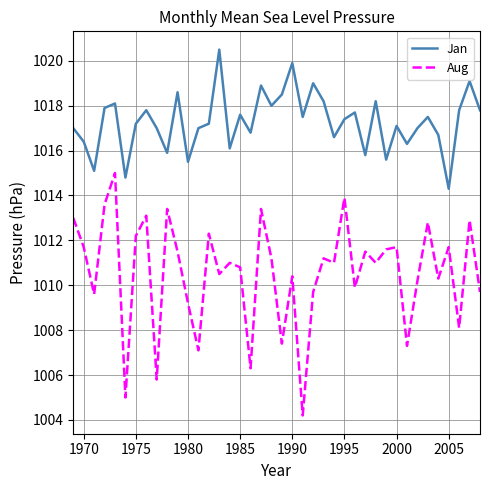

True or false: Aug and Jan cross at least once.

False